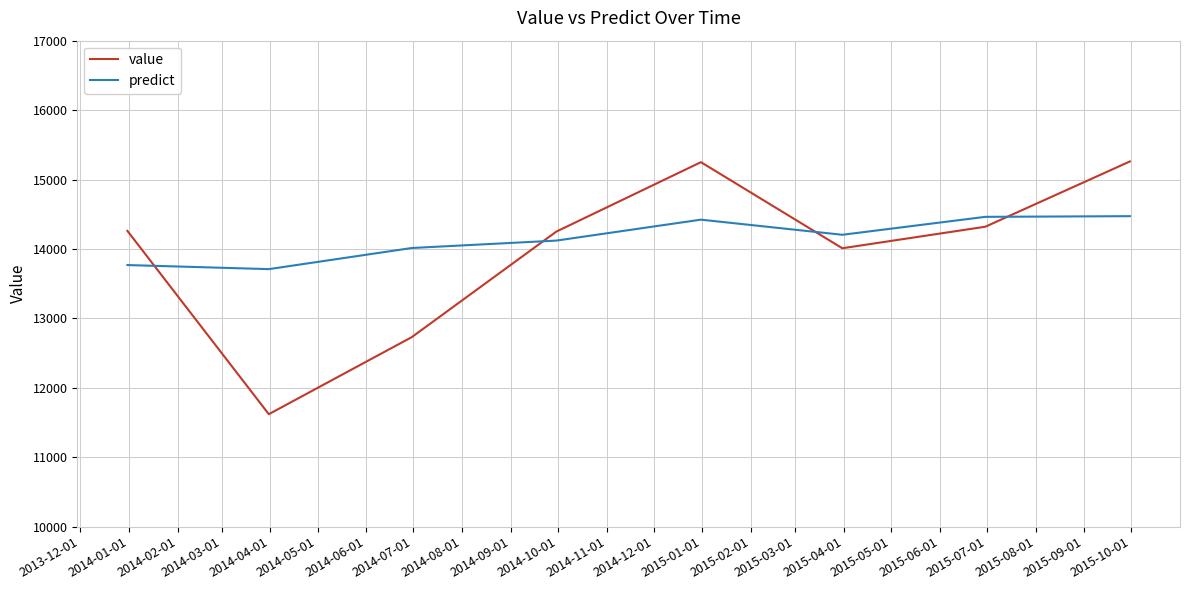

What is the maximum value for predict?

14472.1